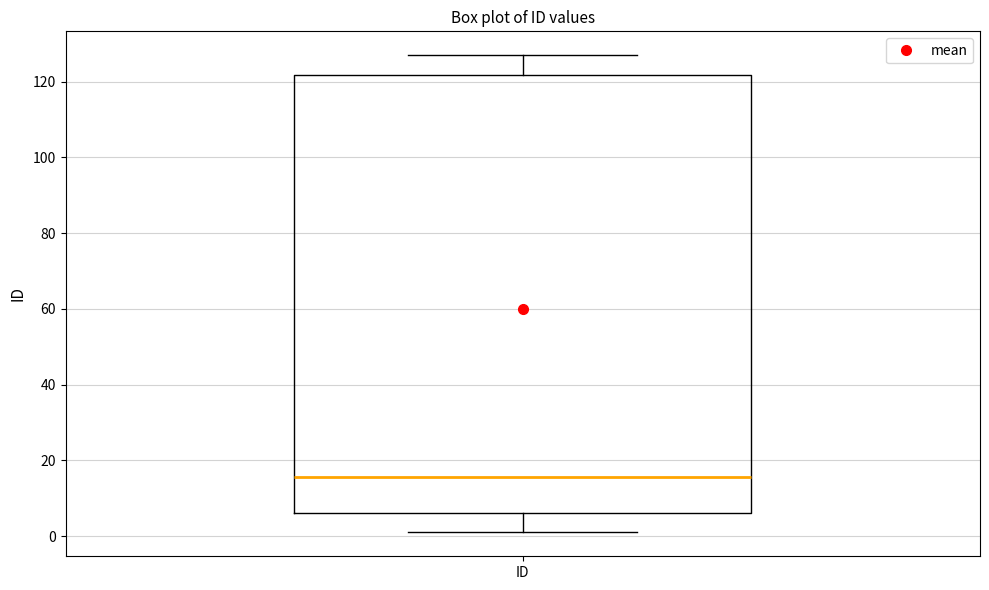

Transcribe this box plot: give where the median line is, the range the box spans, and where the two whiskers end, as read against the y-axis. The values are not printed on the chart, so give them approximately, as read against the axis.

median 16, box 6 to 122, whiskers 2 to 128